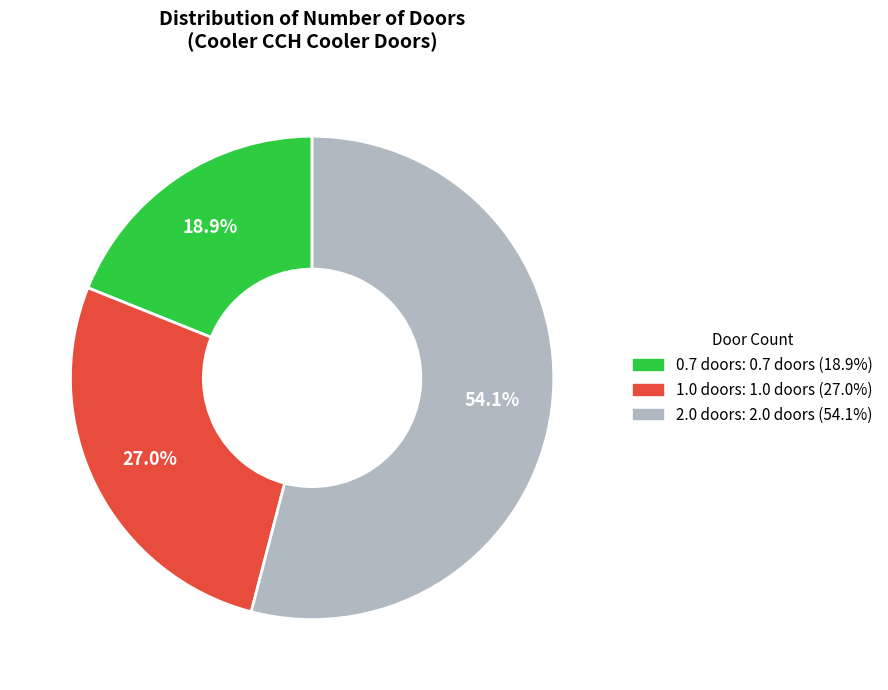

Is there any slice that represents more than half of the pie?

Yes